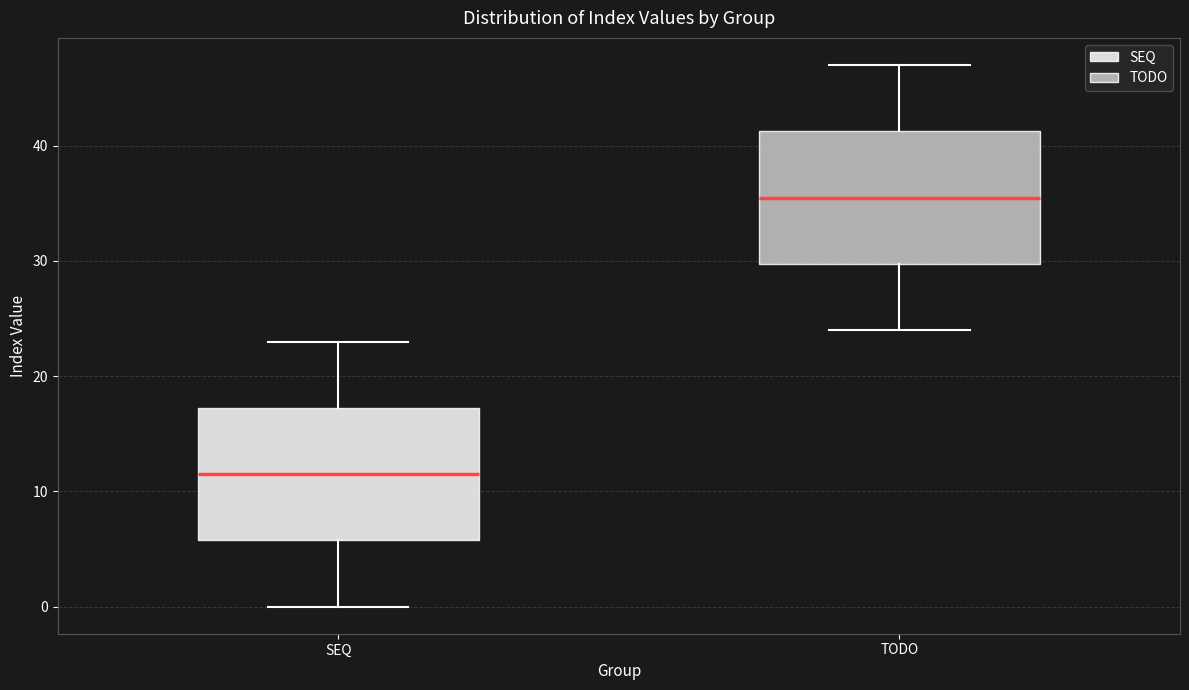

Which box has the lowest median line?

SEQ